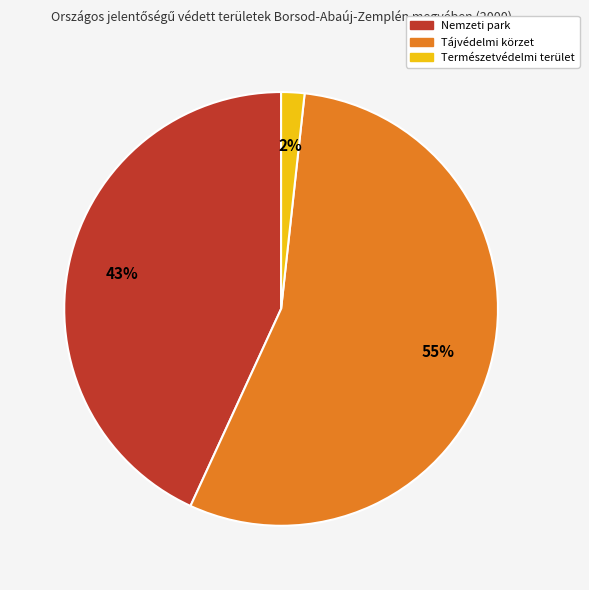

How many slices are in this pie chart?

3